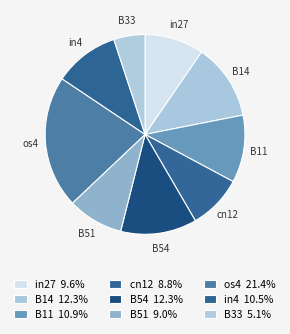

Is the sum of in4 and B14 greater than half?

No